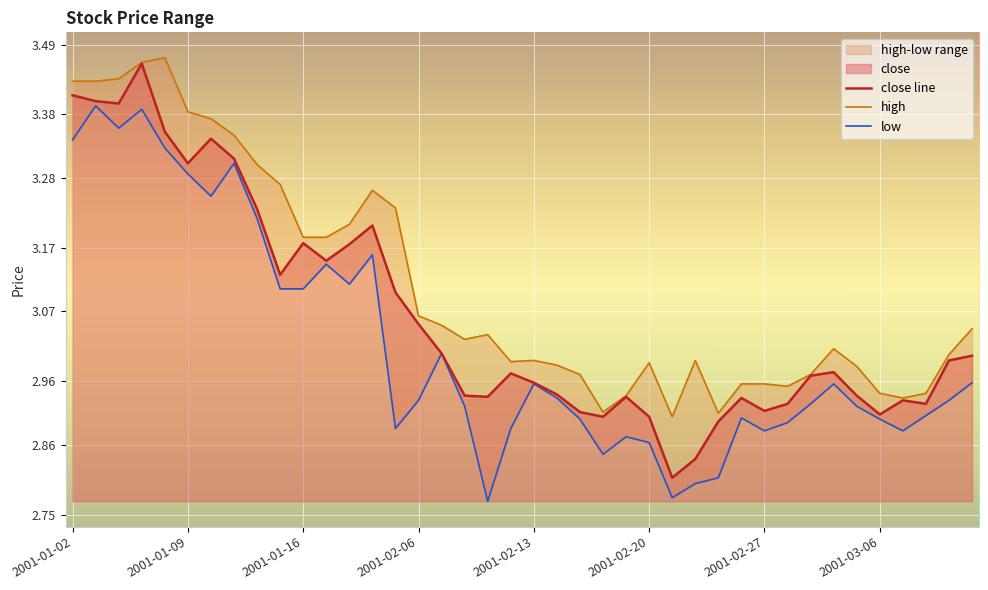

Reading right to left, transcribe all the data shown in this chart.

close line: 3.0	3.0	2.9	2.9	2.9	2.9	3.0	3.0	2.9	2.9	2.9	2.9	2.8	2.8	2.9	2.9	2.9	2.9	2.9	3.0	3.0	2.9	2.9	3.0	3.0	3.1	3.2	3.2	3.1	3.2	3.1	3.2	3.3	3.3	3.3	3.4	3.5	3.4	3.4	3.4
high: 3.0	3.0	2.9	2.9	2.9	3.0	3.0	3.0	3.0	3.0	3.0	2.9	3.0	2.9	3.0	2.9	2.9	3.0	3.0	3.0	3.0	3.0	3.0	3.0	3.1	3.2	3.3	3.2	3.2	3.2	3.3	3.3	3.3	3.4	3.4	3.5	3.5	3.4	3.4	3.4
low: 3.0	2.9	2.9	2.9	2.9	2.9	3.0	2.9	2.9	2.9	2.9	2.8	2.8	2.8	2.9	2.9	2.8	2.9	2.9	3.0	2.9	2.8	2.9	3.0	2.9	2.9	3.2	3.1	3.1	3.1	3.1	3.2	3.3	3.3	3.3	3.3	3.4	3.4	3.4	3.3